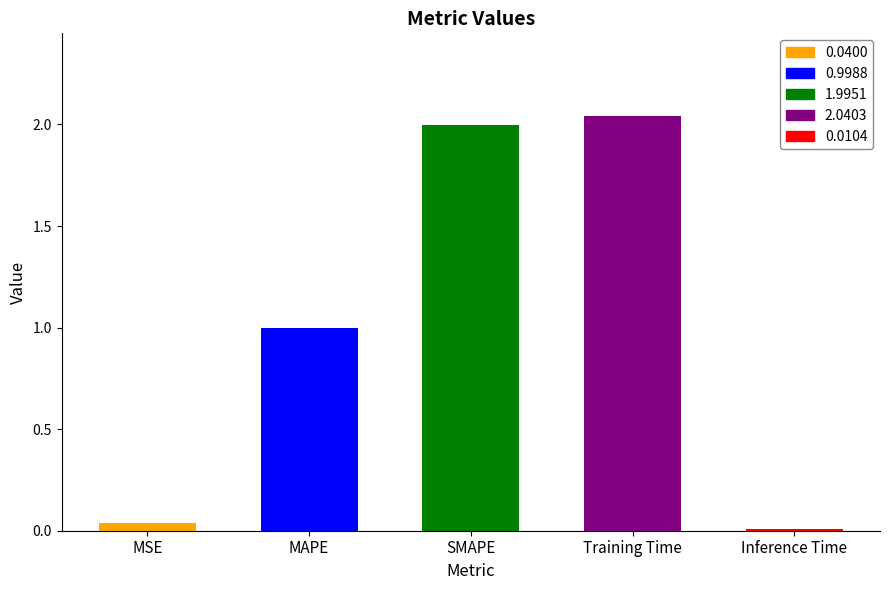

Count the number of categories in the chart.

5